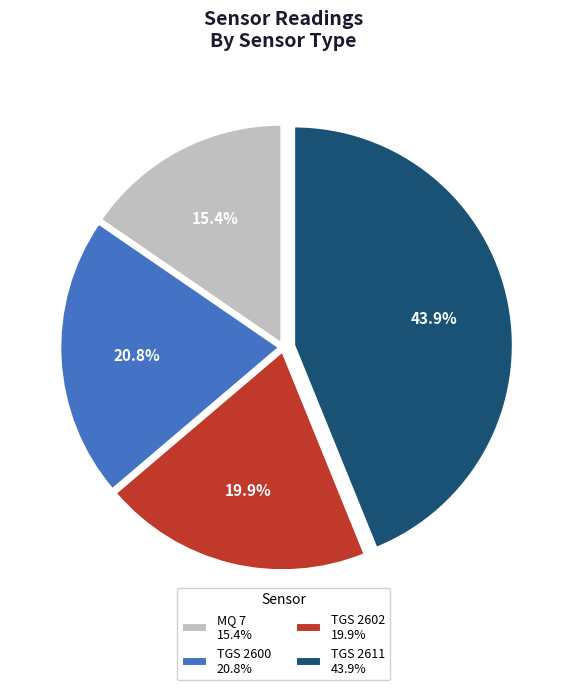

Approximately how many times larger is the value at TGS 2600 20.8% compared to TGS 2602 19.9%?

1.0